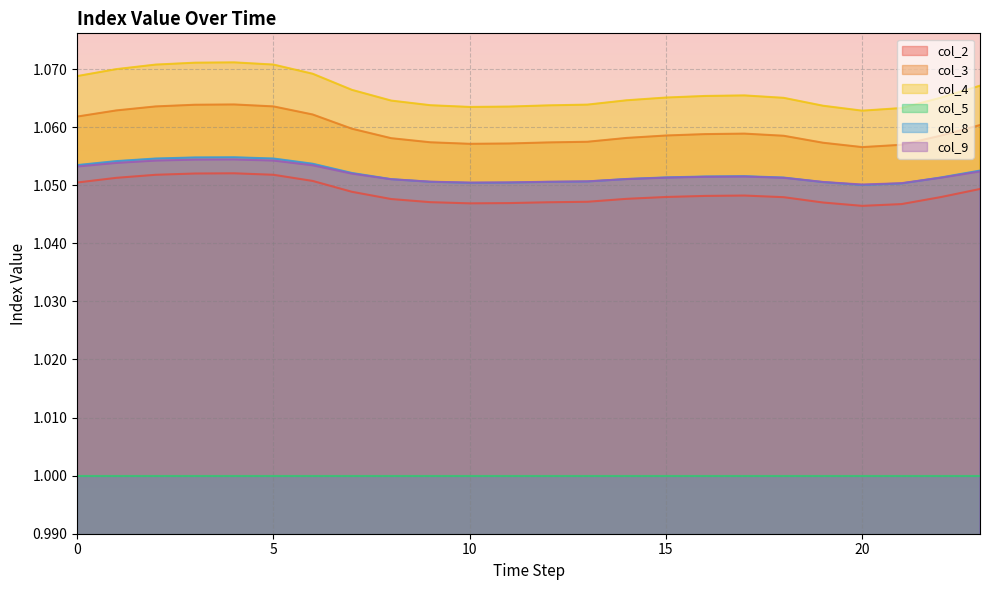

True or false: col_9 has more than 2 interior local peaks.

False